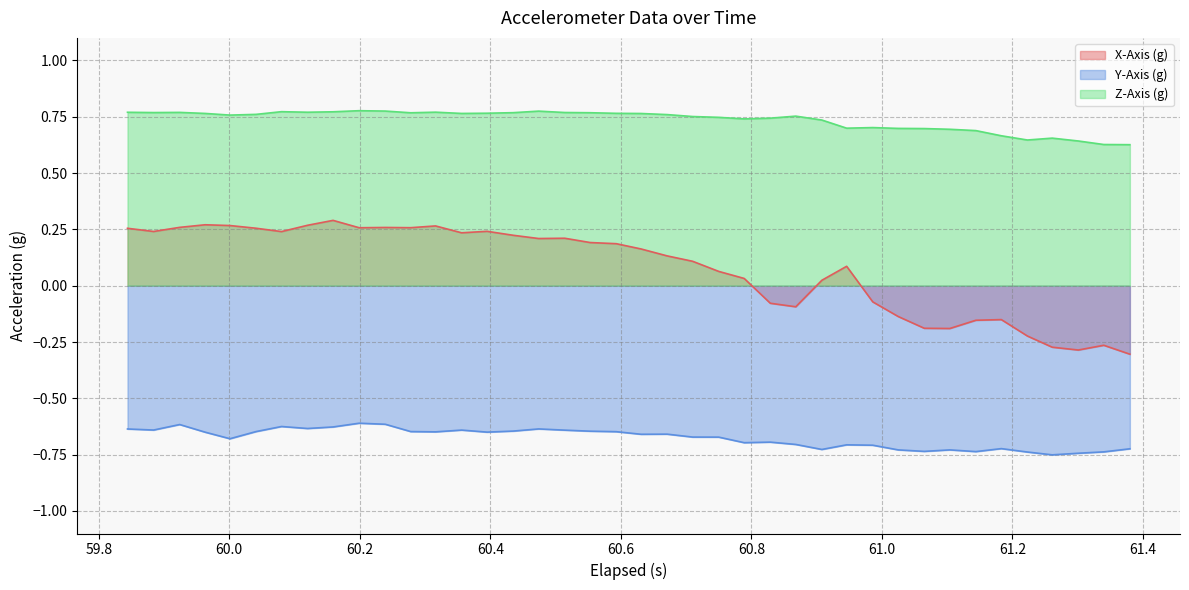

What are all the series names shown in the legend?

X-Axis (g), Y-Axis (g), Z-Axis (g)